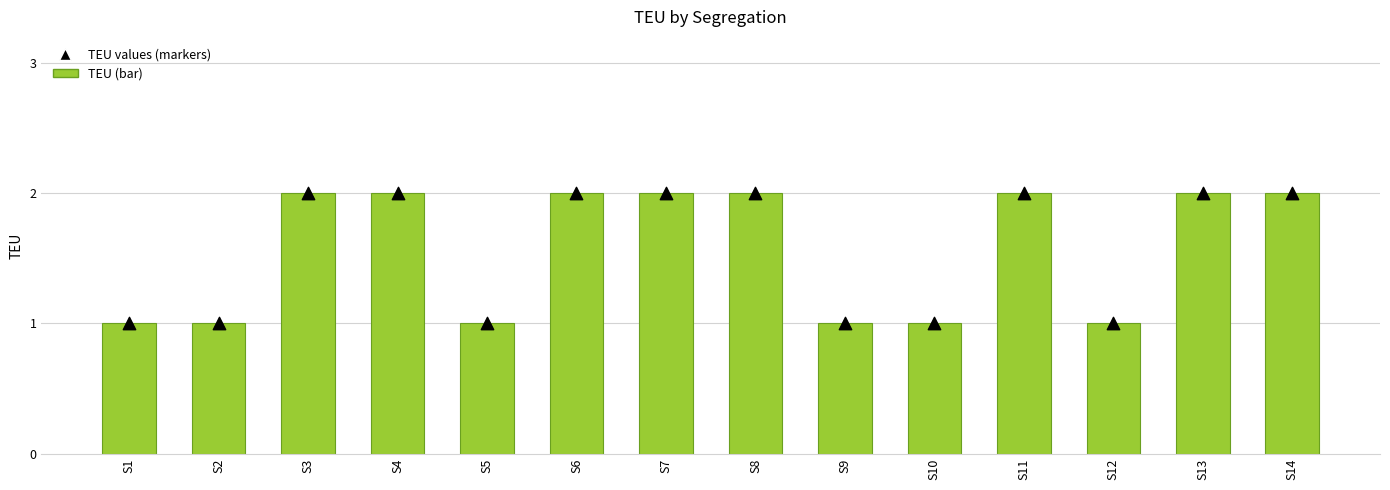

Which series has the largest Y range (max minus min)?

TEU